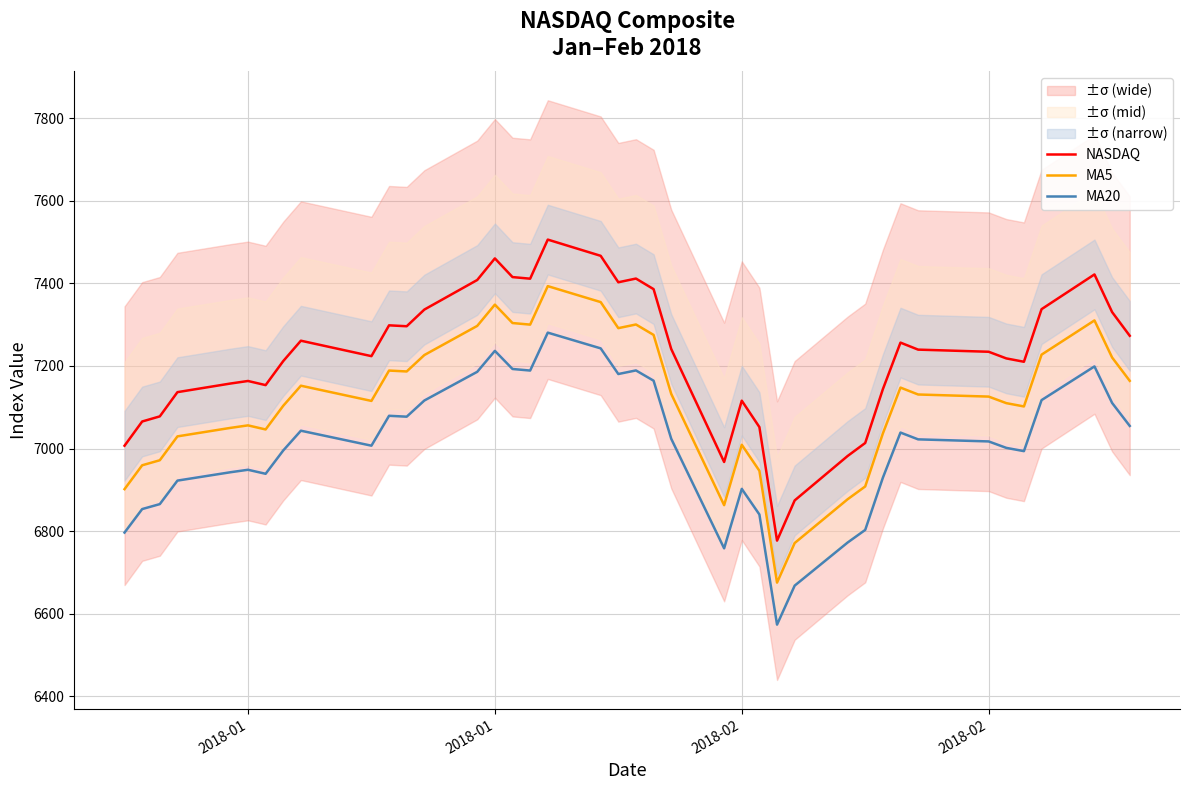

How many data points in MA5 are less than 7130?

20